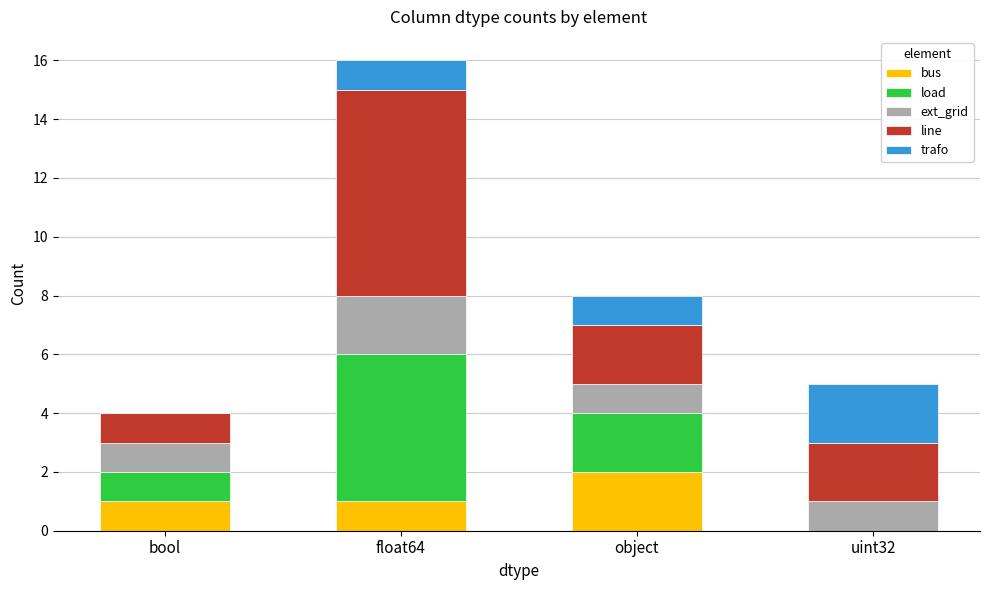

What is the sum of all bus values?

4